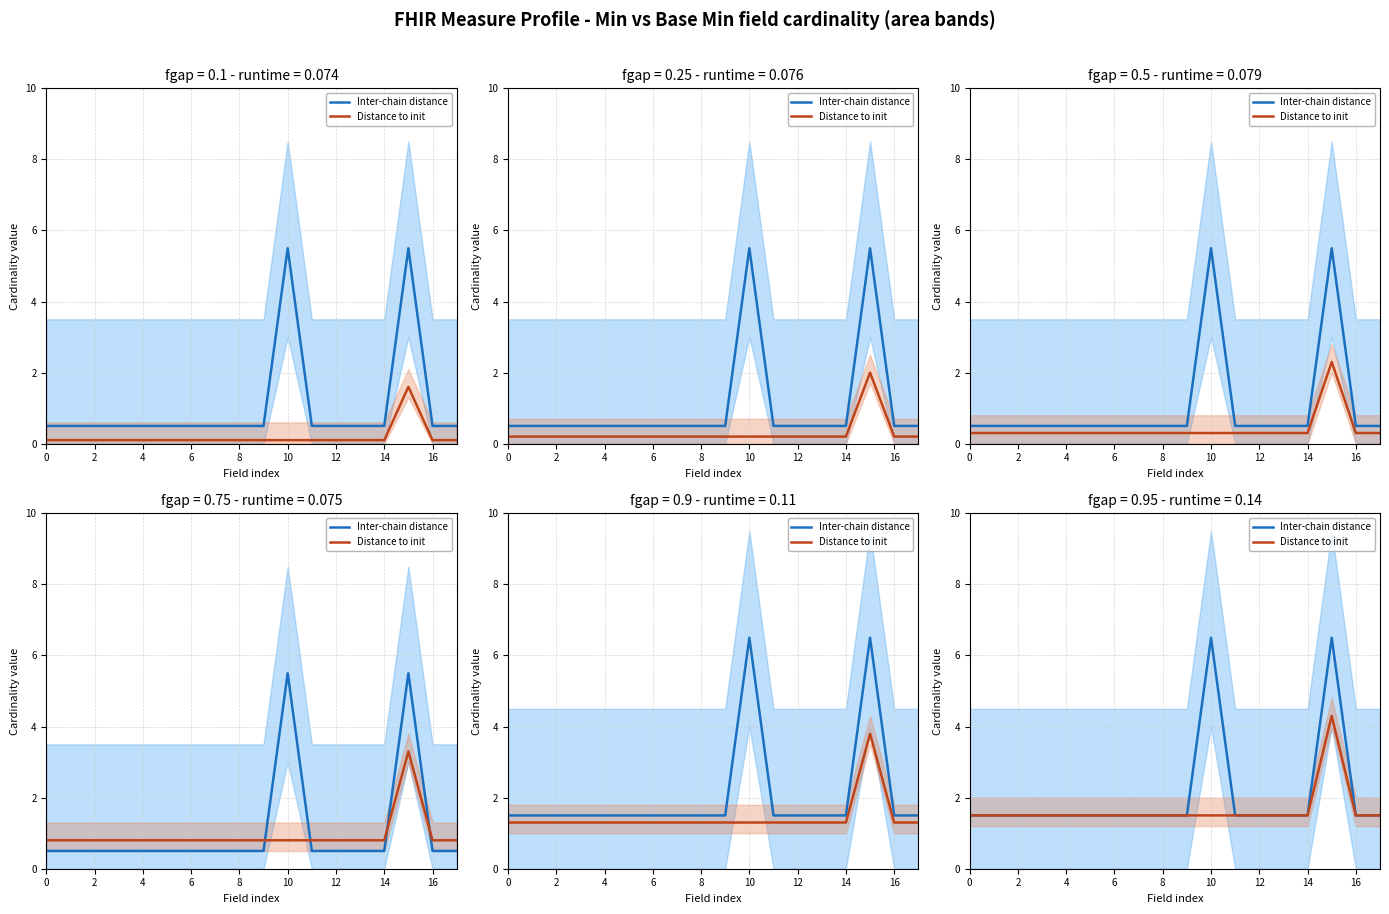

At which category does Distance to init reach its first local peak?

15